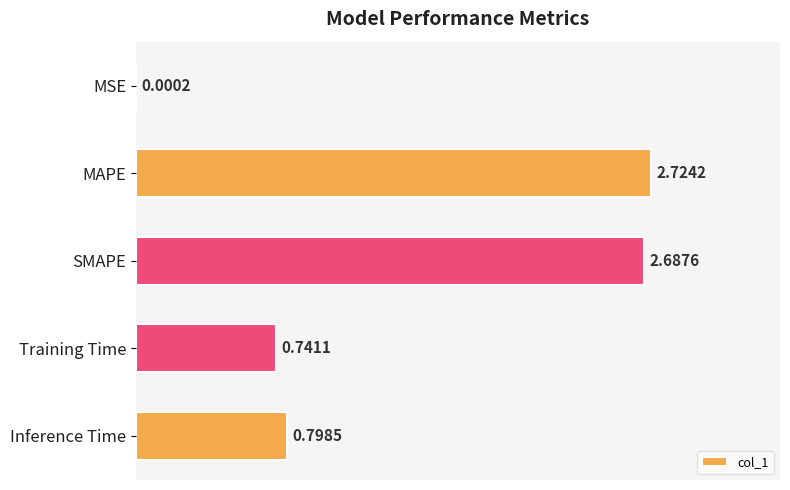

At which label is the value closest to 1?

Inference Time